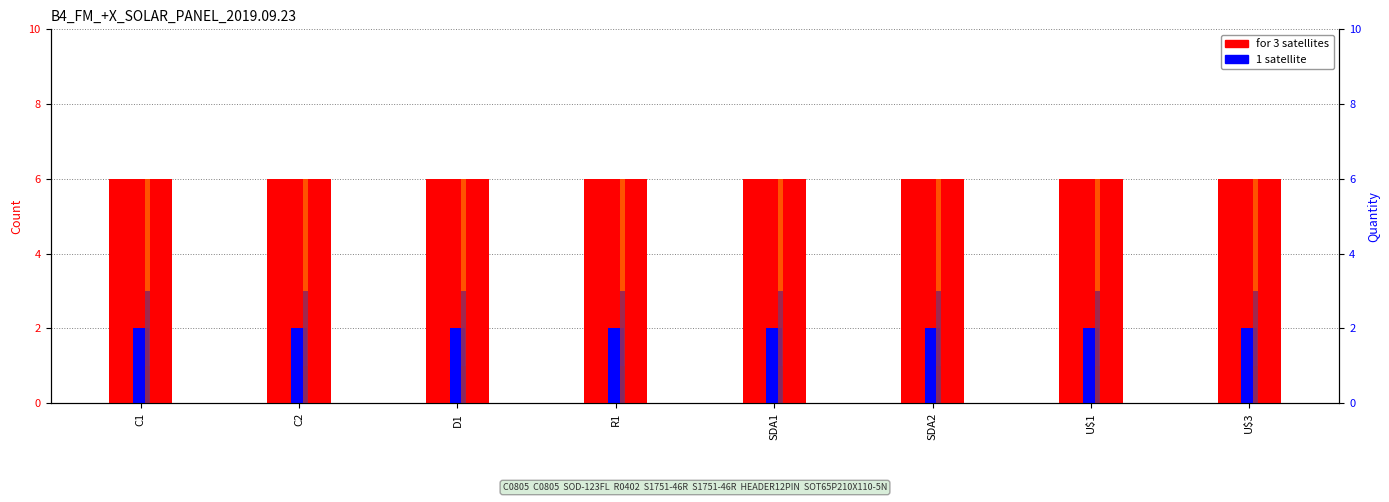

Where is Soldering tot. nearest to the value 6?

C1